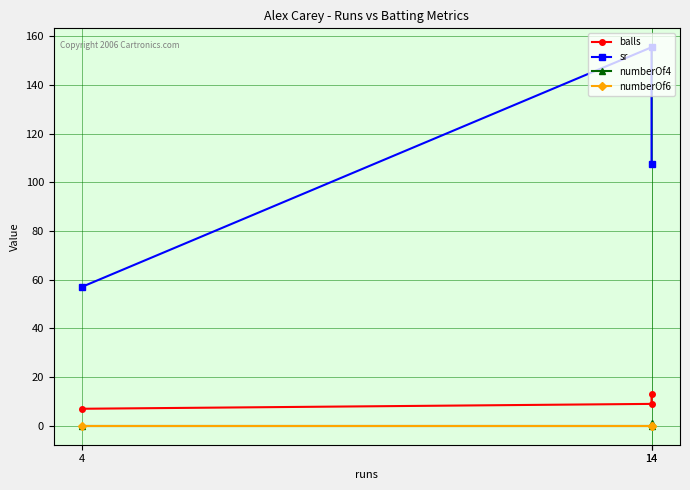

What is the value of the balls point at the 1st from the left?

7.0